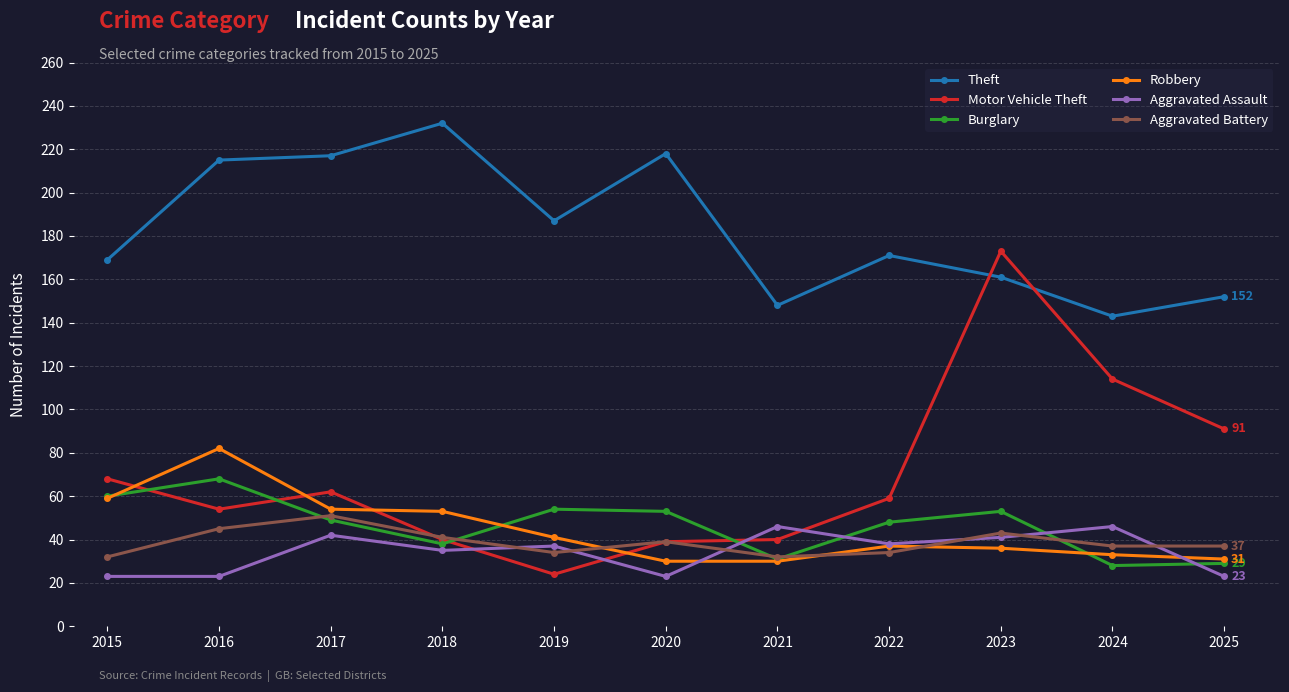

Which category has the highest value in the Robbery series?

2016